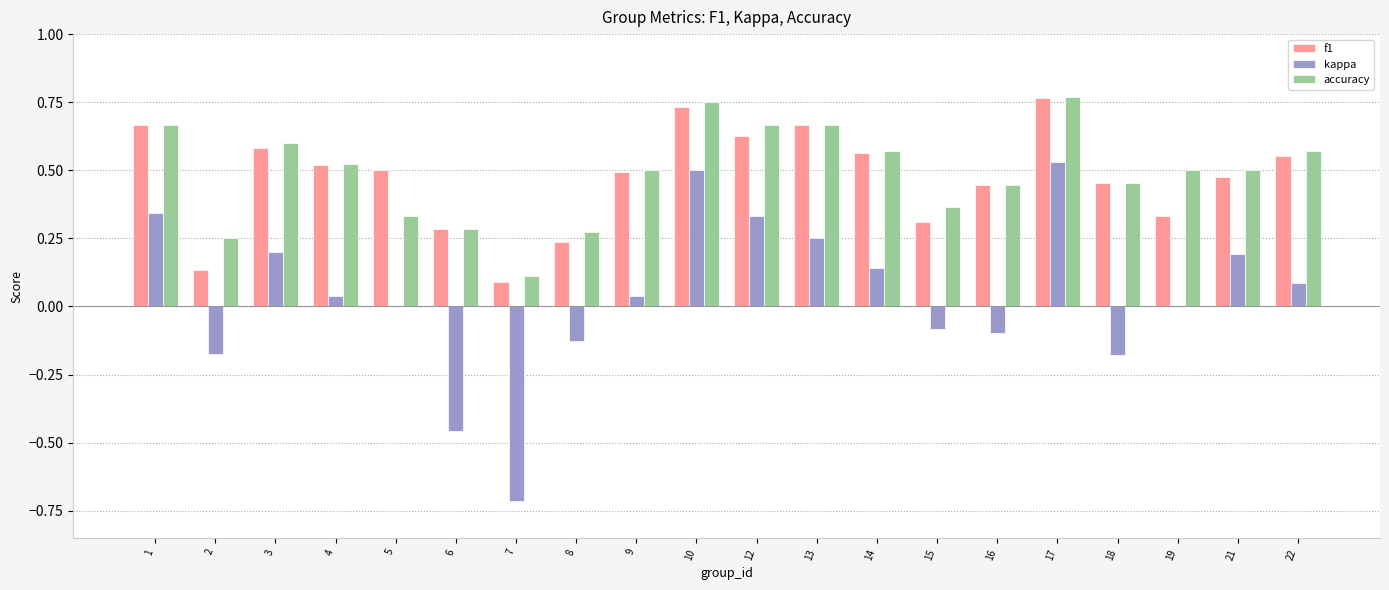

The kappa series shows -0.0 at 16. True or false?

False